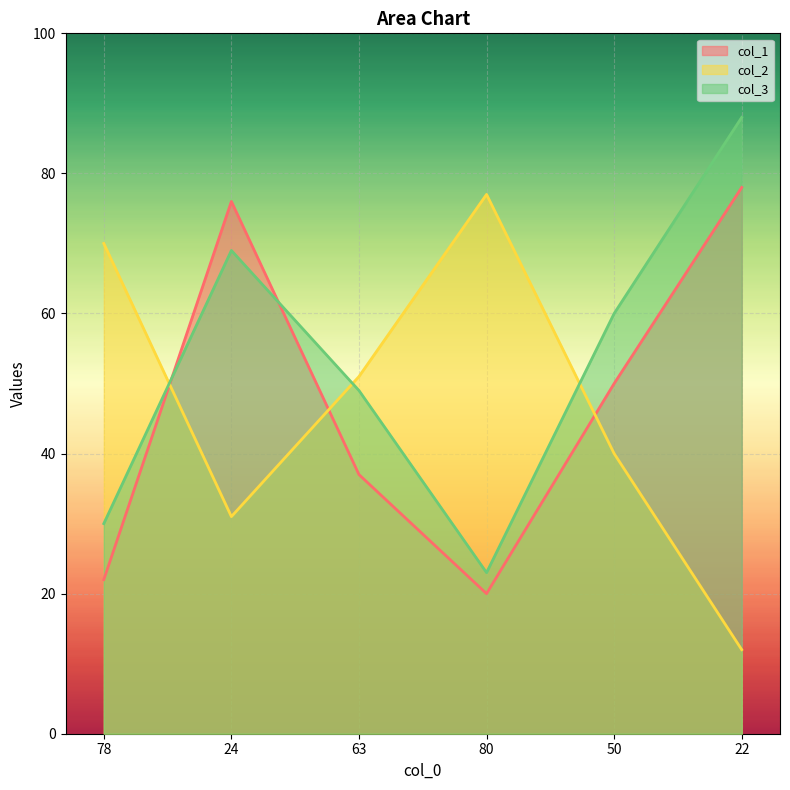

What is the difference between the highest and lowest values at 63?

14